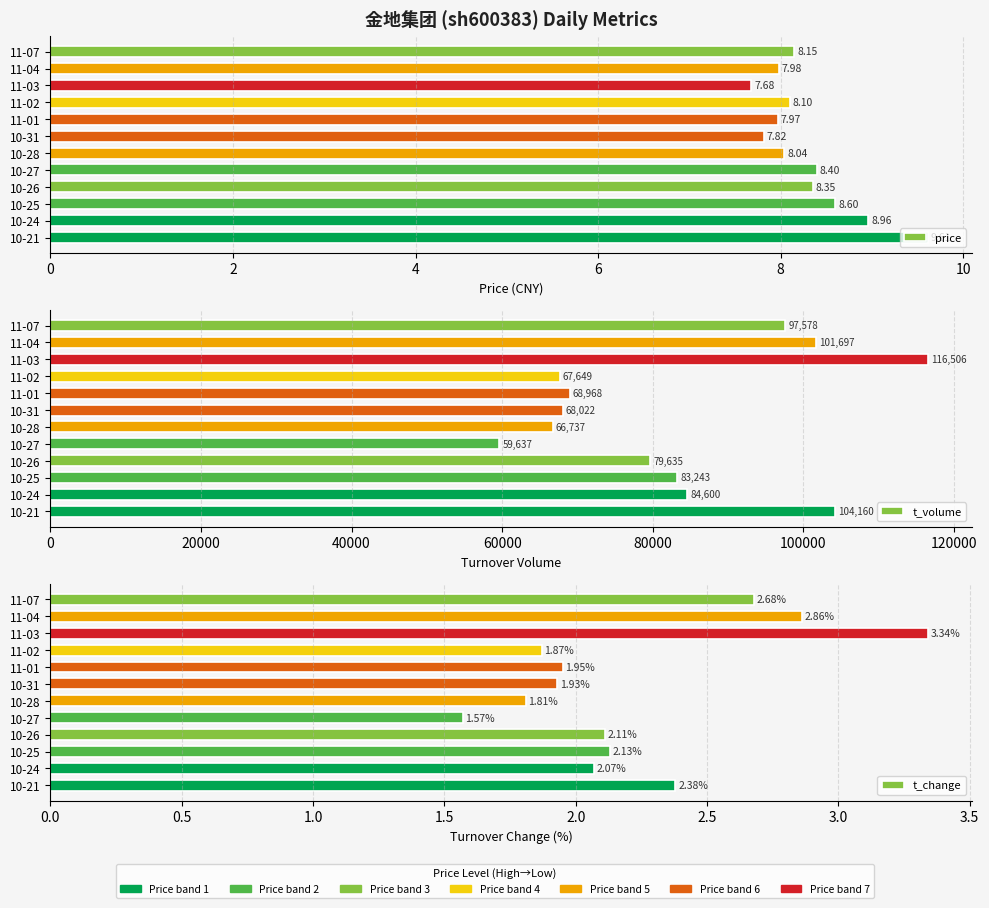

At how many categories does at least one series exceed 23291?

12